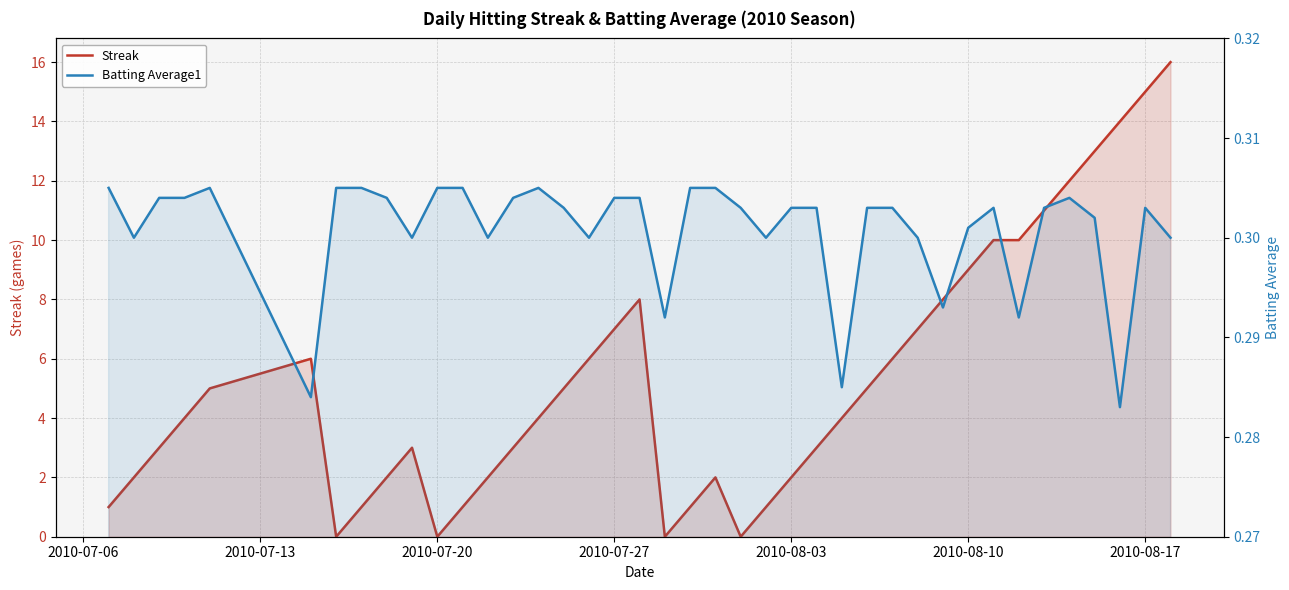

Which category has the highest value in the Batting Average1 series?

2010-07-06